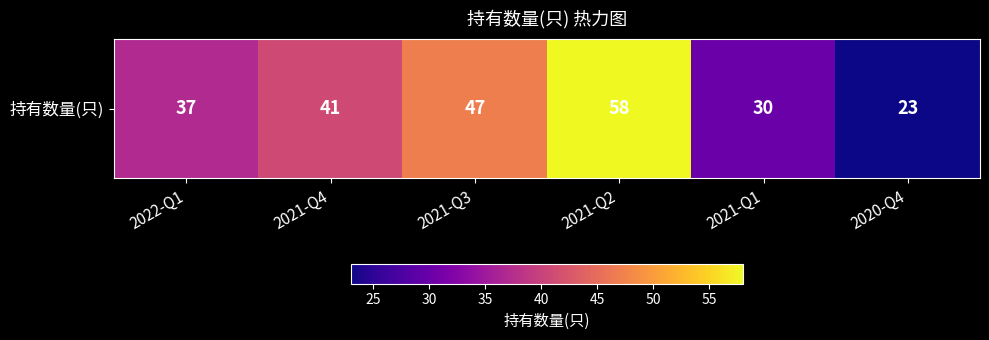

Which has a higher value, 2020-Q4 or 2022-Q1?

2022-Q1